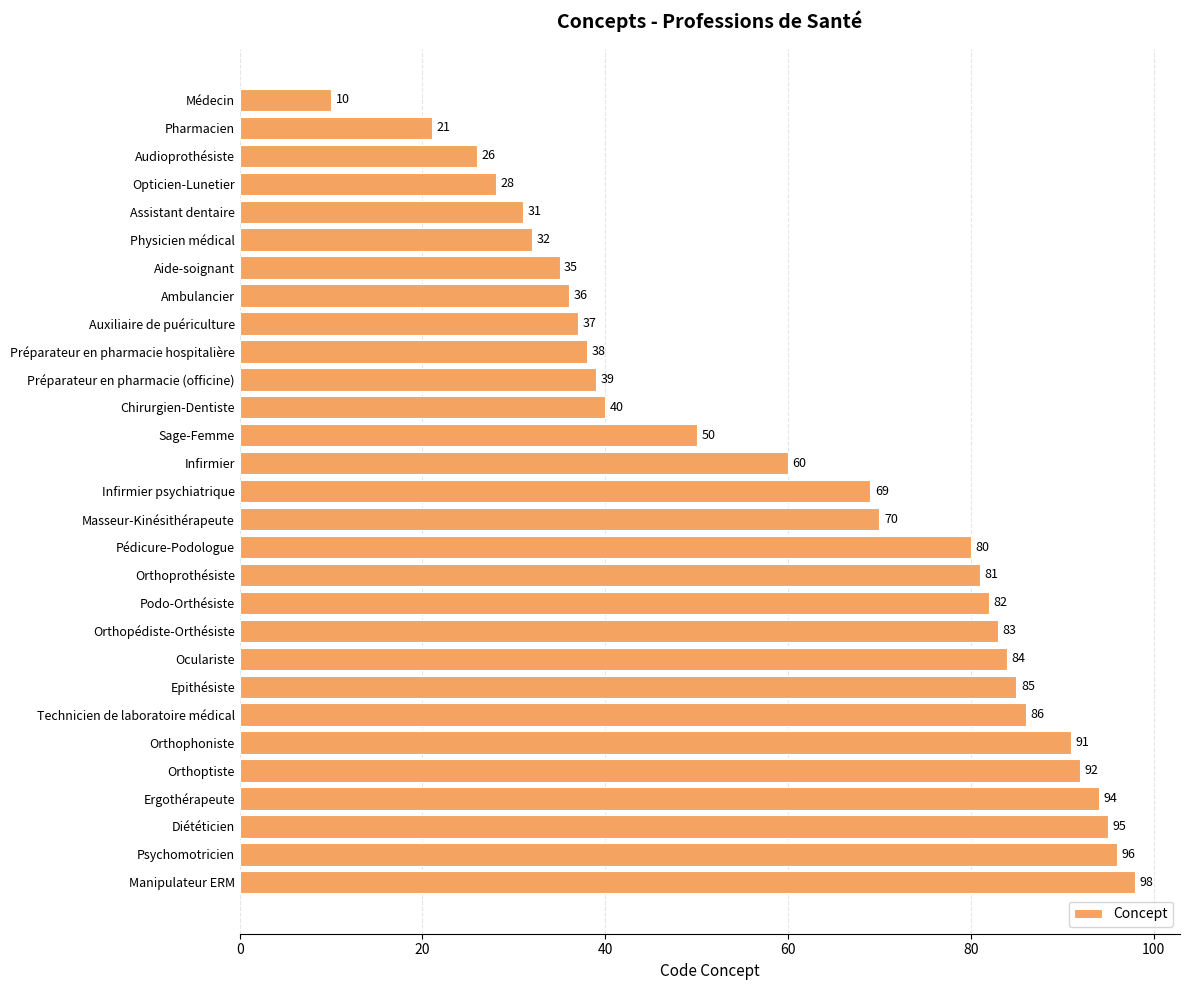

Reading top to bottom, transcribe all the data shown in this chart.

Médecin=10	Pharmacien=21	Audioprothésiste=26	Opticien-Lunetier=28	Assistant dentaire=31	Physicien médical=32	Aide-soignant=35	Ambulancier=36	Auxiliaire de puériculture=37	Préparateur en pharmacie hospitalière=38	Préparateur en pharmacie (officine)=39	Chirurgien-Dentiste=40	Sage-Femme=50	Infirmier=60	Infirmier psychiatrique=69	Masseur-Kinésithérapeute=70	Pédicure-Podologue=80	Orthoprothésiste=81	Podo-Orthésiste=82	Orthopédiste-Orthésiste=83	Oculariste=84	Epithésiste=85	Technicien de laboratoire médical=86	Orthophoniste=91	Orthoptiste=92	Ergothérapeute=94	Diététicien=95	Psychomotricien=96	Manipulateur ERM=98